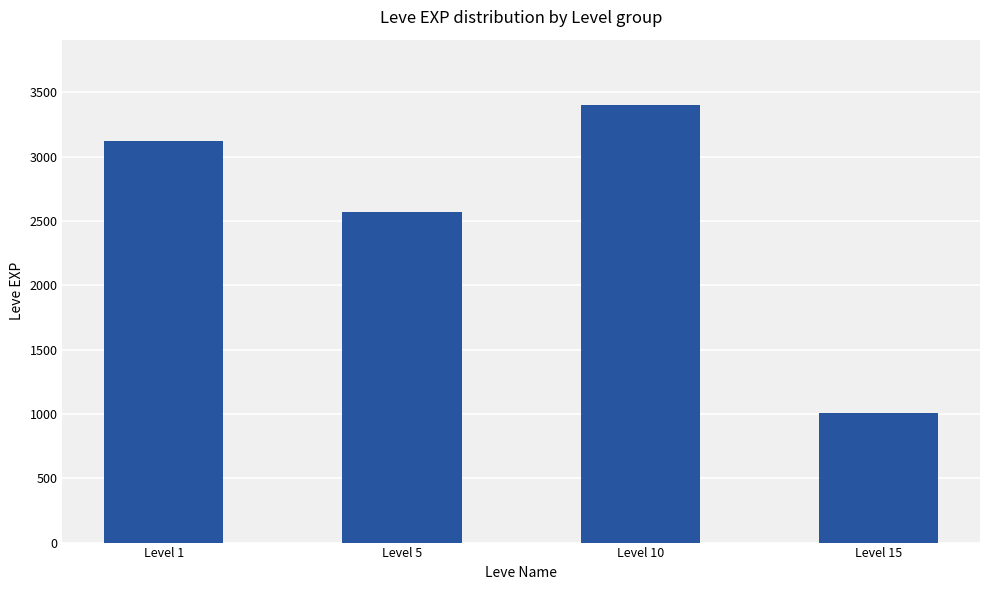

Does the chart contain any negative values?

No